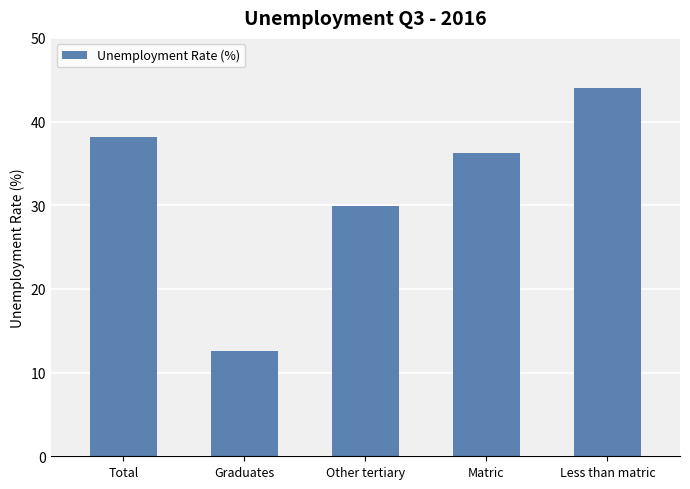

Which category has the lowest value across all series?

Graduates